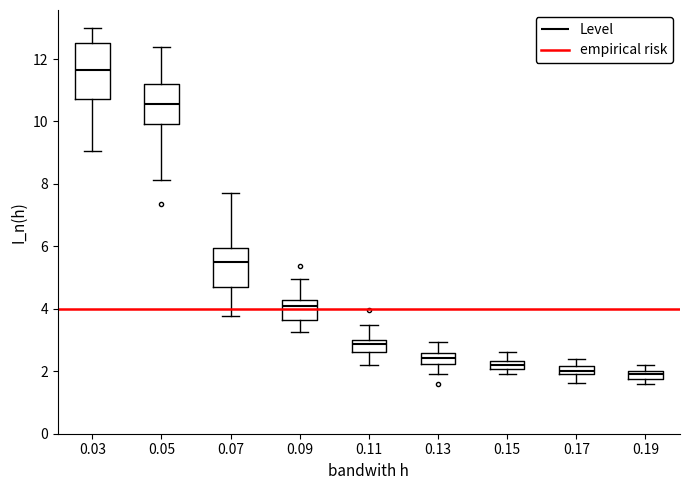

Where does the median line of the box at x = 0.15 sit on the y-axis? The values are not printed on the chart, so give them approximately, as read against the axis.

2.2